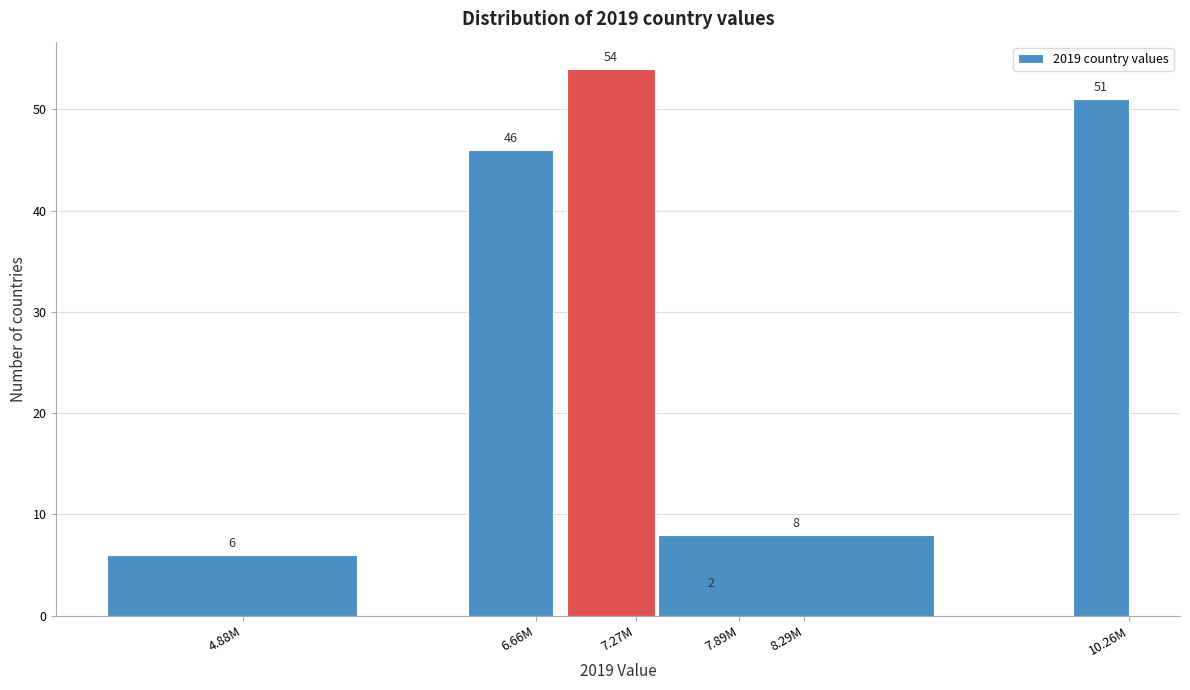

Reading left to right, transcribe all the data shown in this chart.

6	46	54	2	8	51